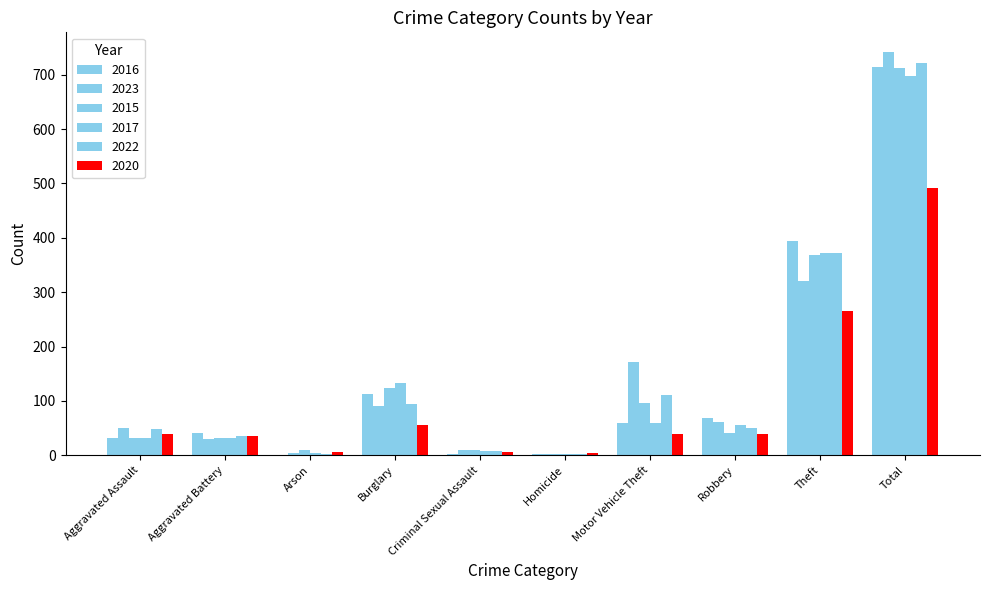

Where is 2017 nearest to the value 349?

Theft